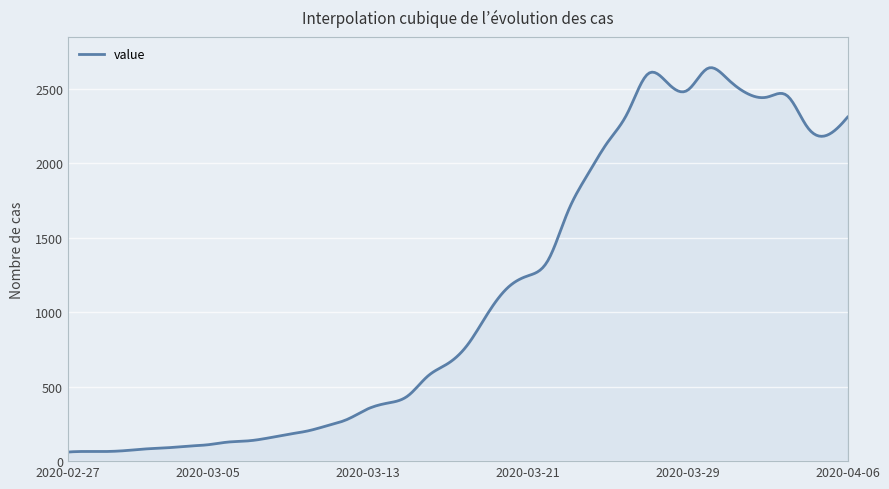

What is the maximum value shown in the chart?

2641.5